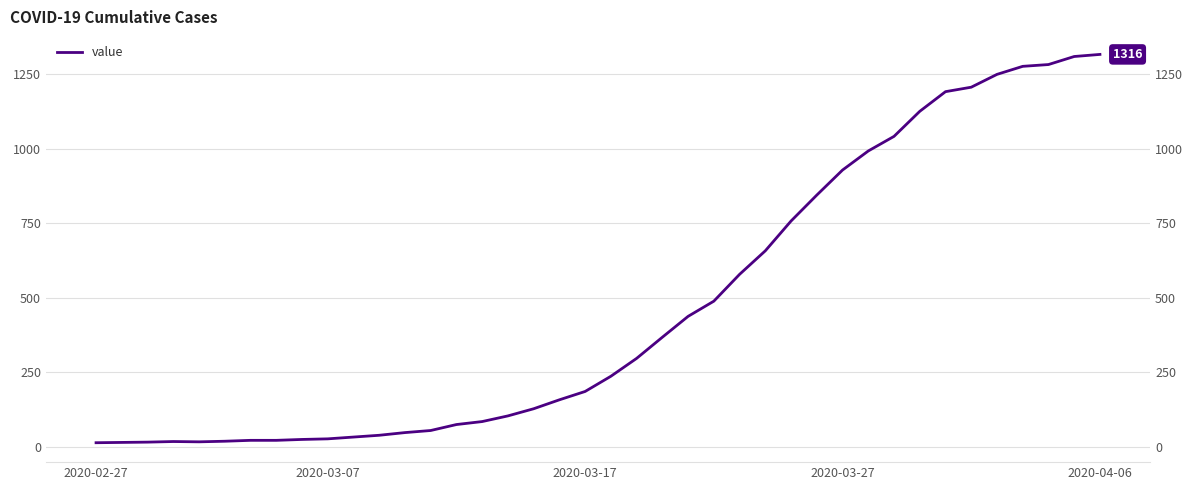

What is the difference between the second highest and minimum values?

1296